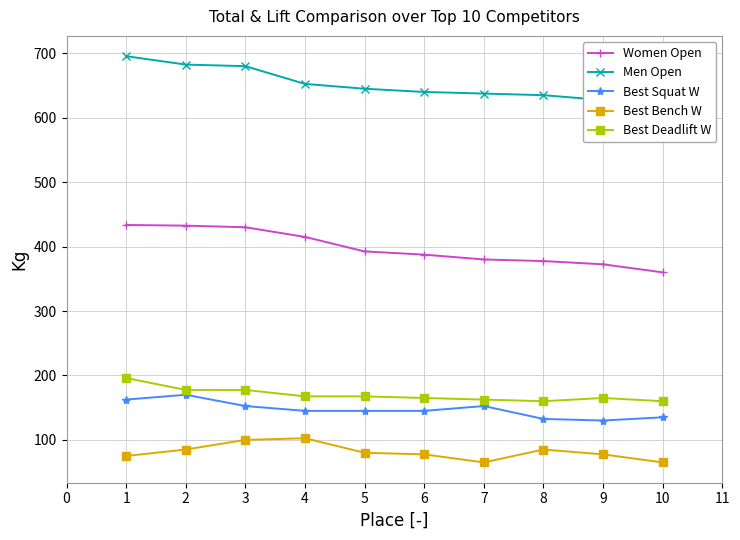

What is the sum of the Best Bench W values at 7 and 2?

150.0